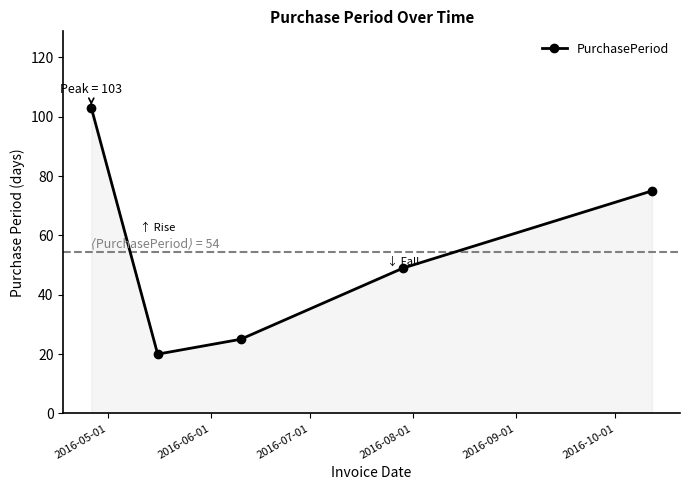

What is the smallest value displayed?

20